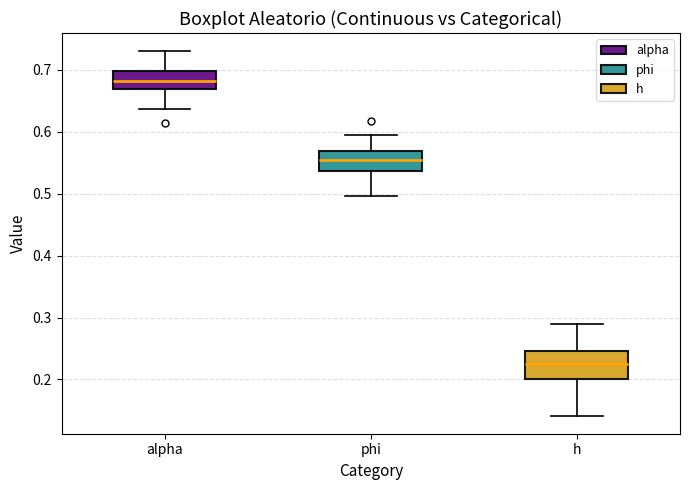

Reading left to right, transcribe this box plot: for each box, give where its median line is, the range the box spans, and where its two whiskers end, as read against the y-axis. The values are not printed on the chart, so give them approximately, as read against the axis.

alpha: median 0.68, box 0.67 to 0.70, whiskers 0.64 to 0.73
phi: median 0.56, box 0.54 to 0.57, whiskers 0.50 to 0.59
h: median 0.23, box 0.20 to 0.25, whiskers 0.14 to 0.29